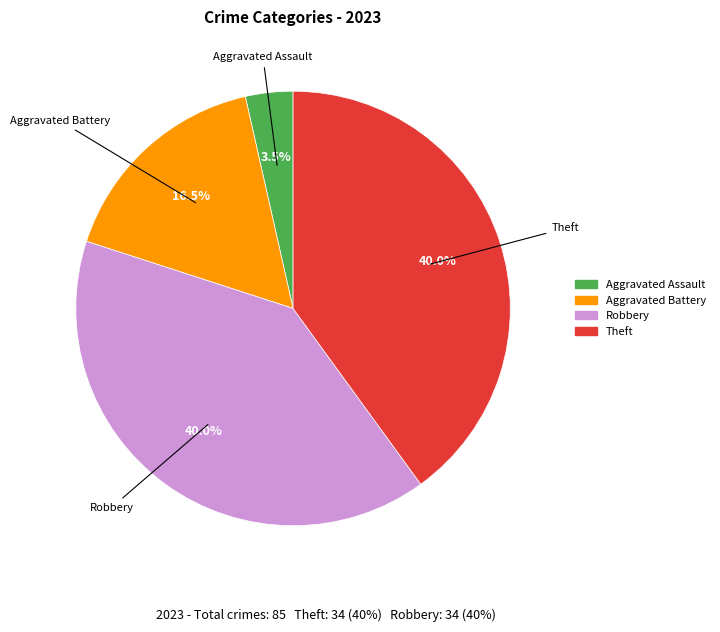

Is there a majority slice in this chart?

No